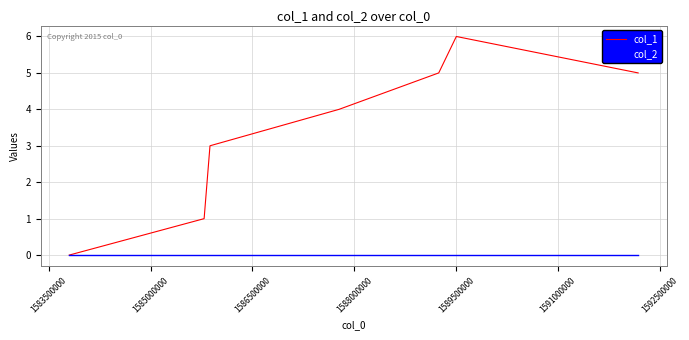

Count the number of categories in the chart.

7